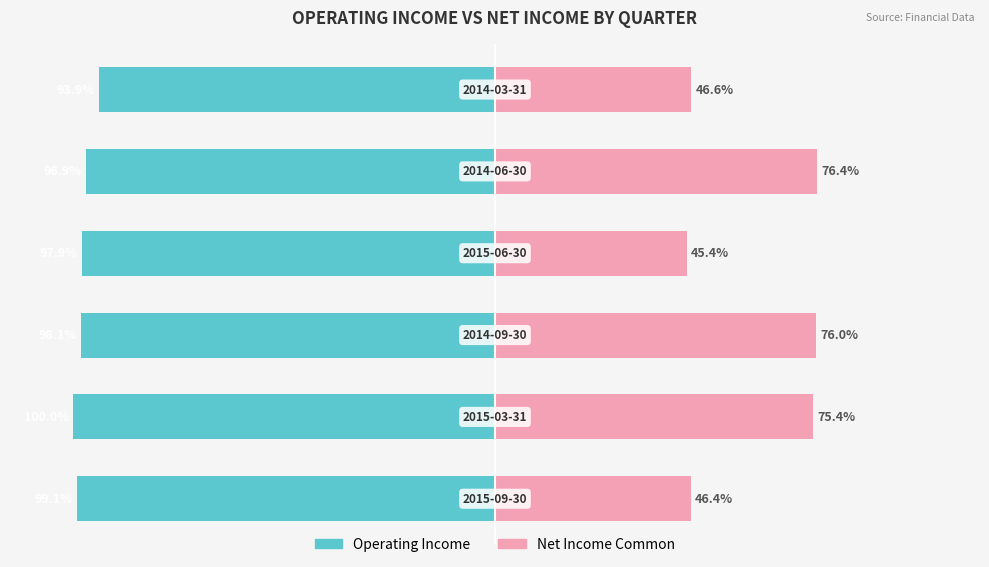

Between 1 and 2, which is larger?

2